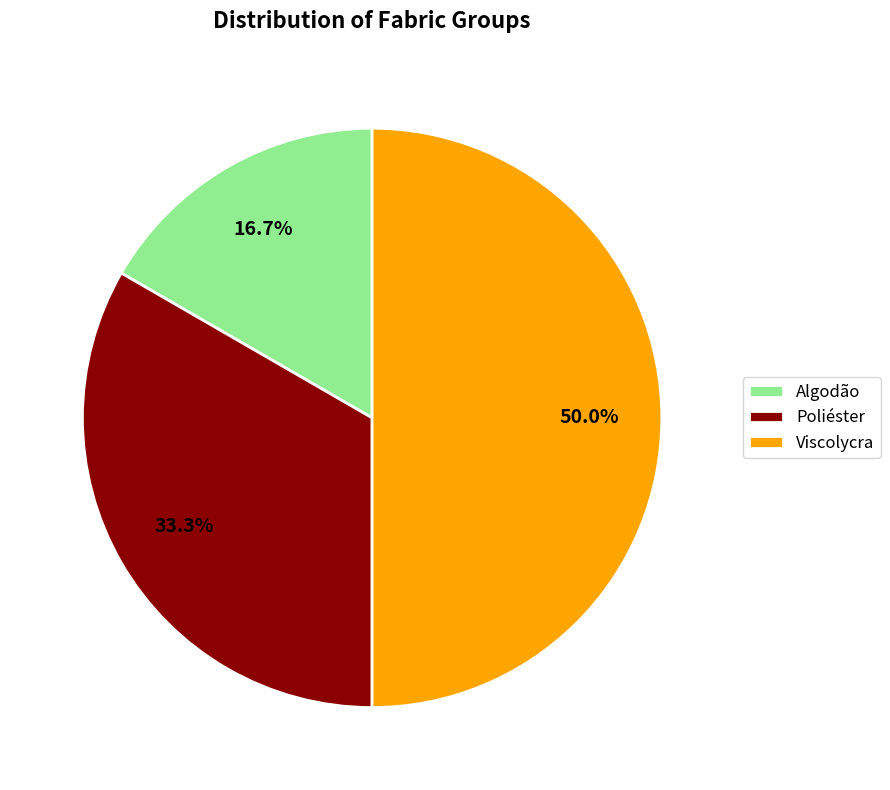

Does Poliéster account for over 50% of the chart?

No